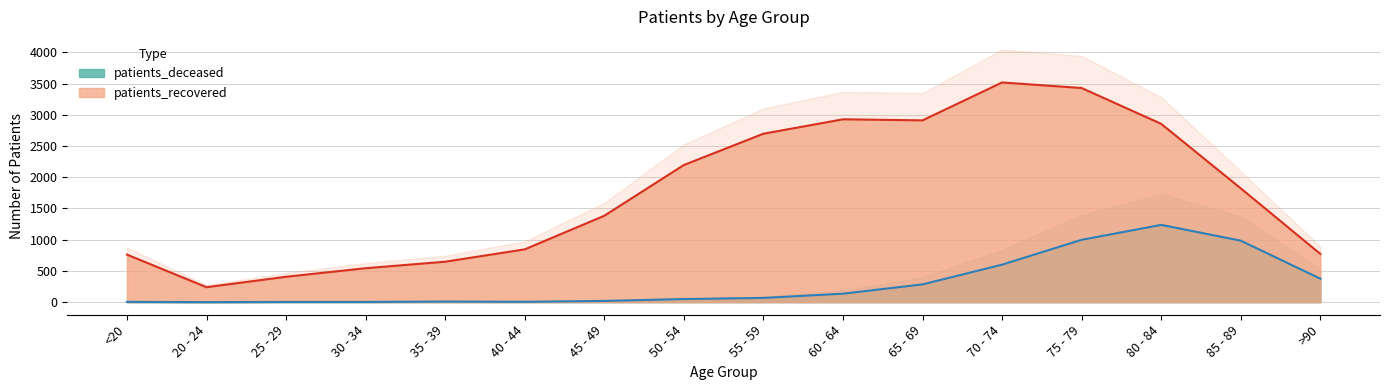

True or false: patients_deceased and patients_recovered intersect in this chart.

False